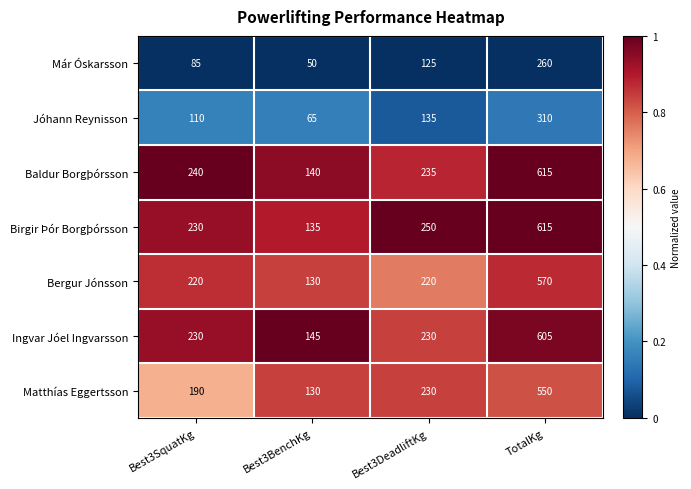

What is the total value across all series at Best3DeadliftKg?

1425